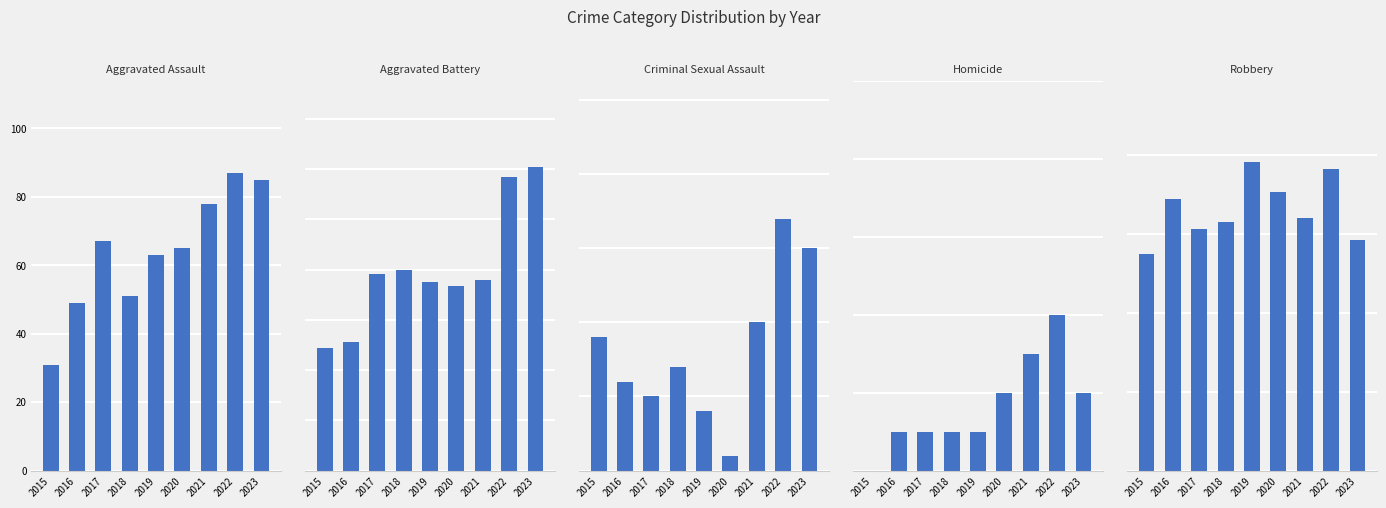

How many bars are there in total?

45